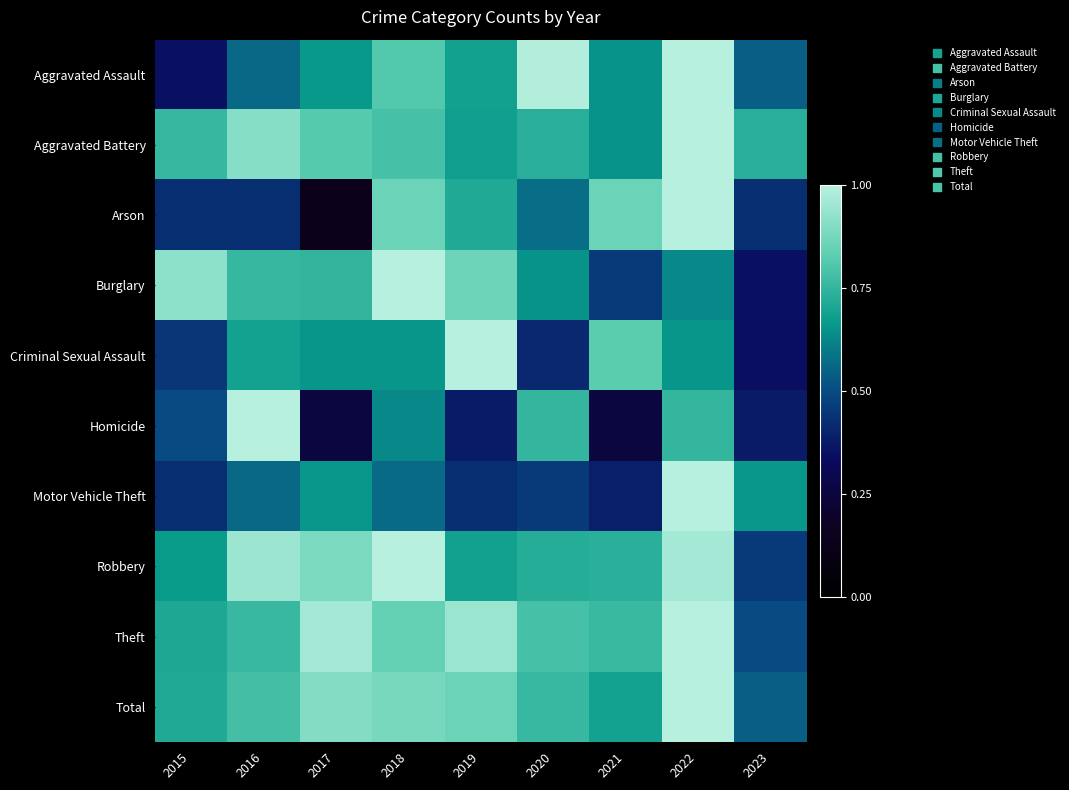

At 2023, list the series in order from largest to smallest.

Aggravated Battery, Motor Vehicle Theft, Total, Aggravated Assault, Theft, Robbery, Arson, Homicide, Burglary, Criminal Sexual Assault